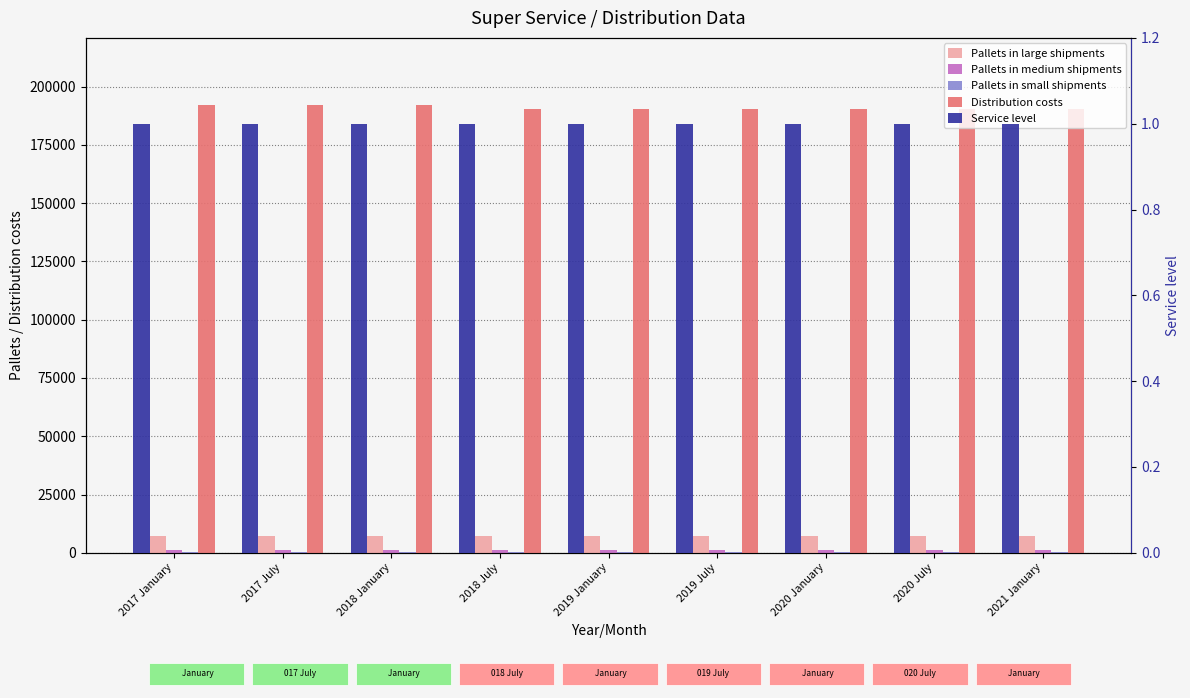

Which series has the largest range (max minus min)?

Distribution costs